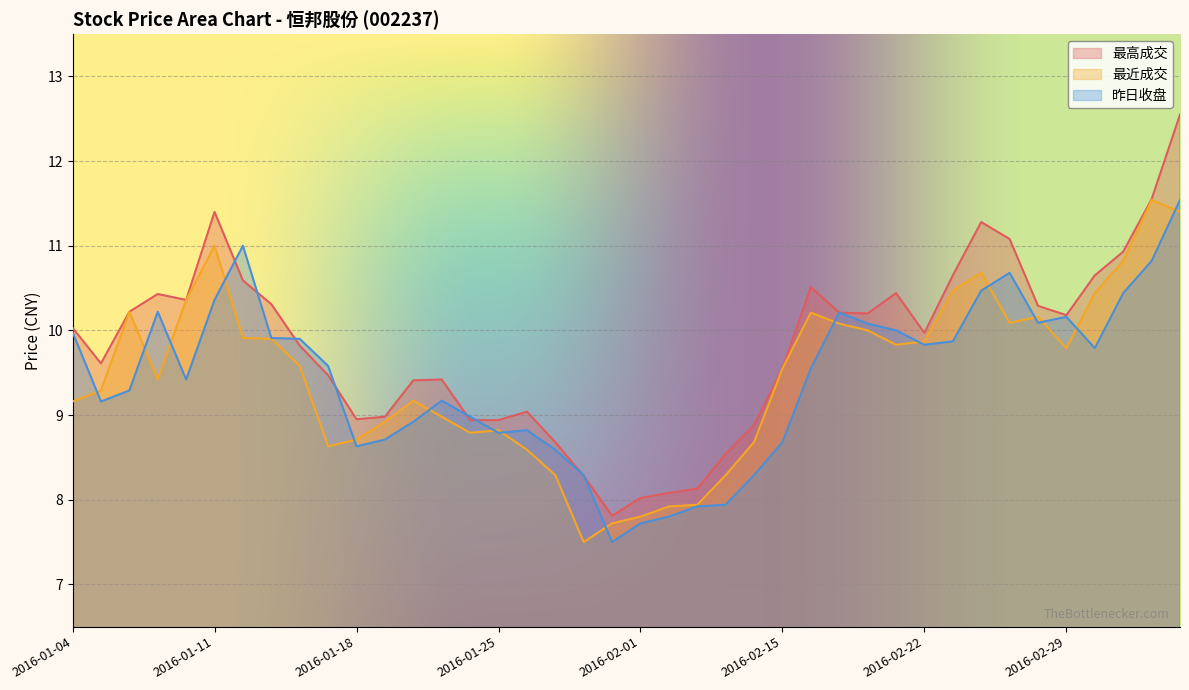

What is the maximum value for 最近成交?

11.5